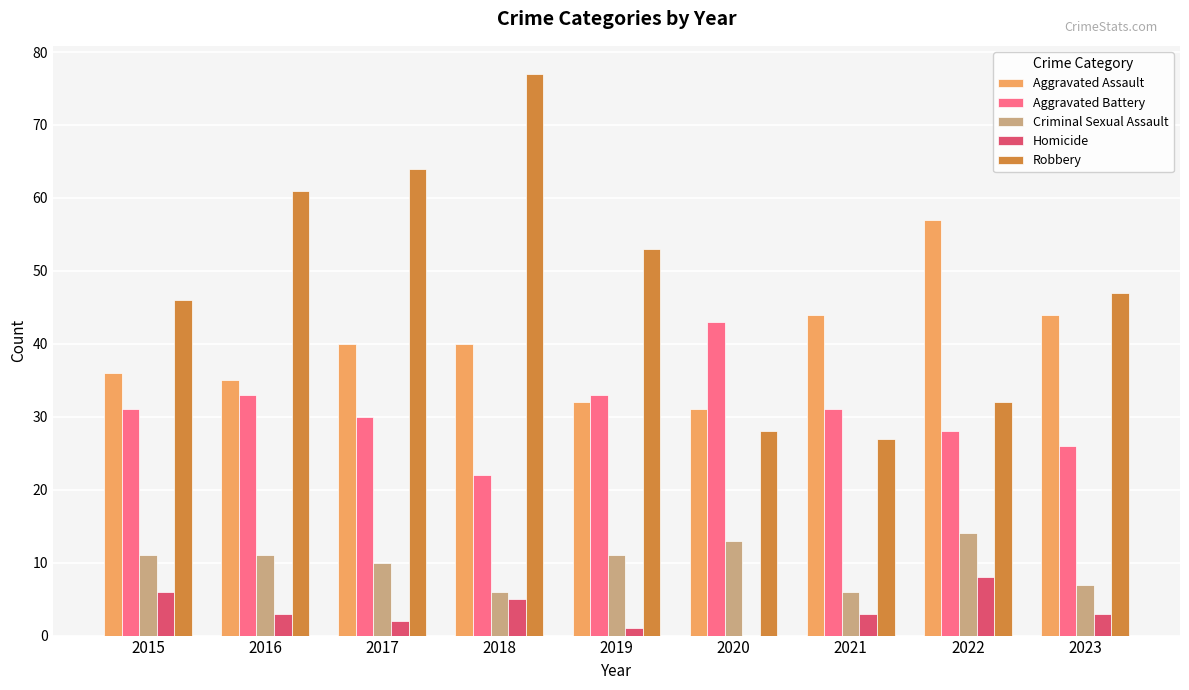

How many groups of bars are there?

9